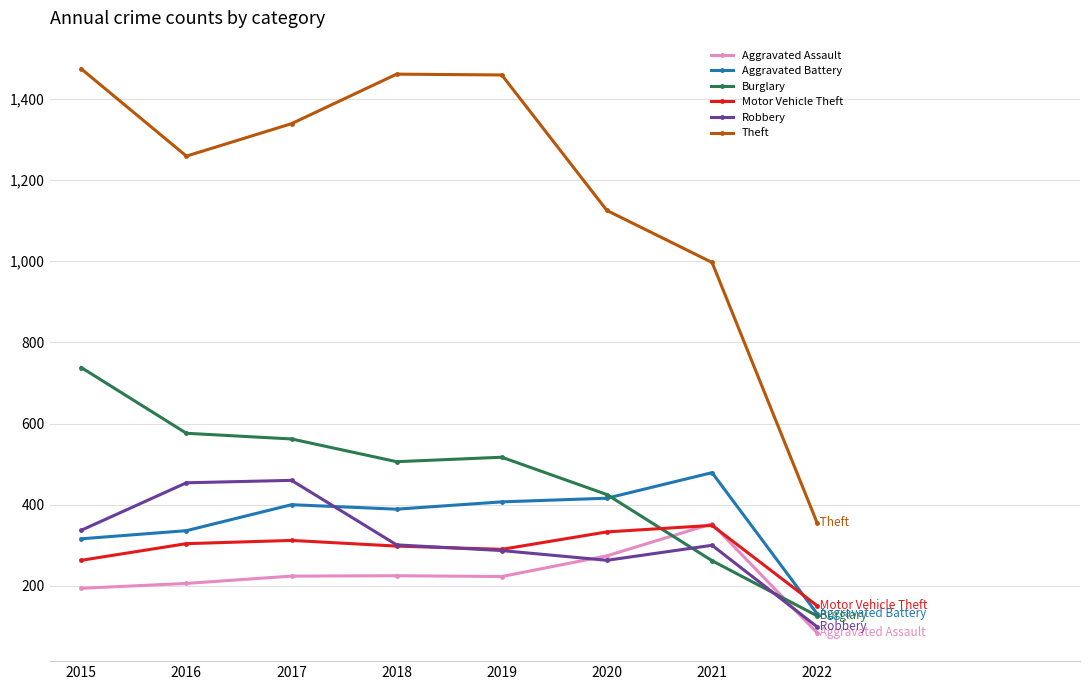

Where do Robbery and Burglary first cross each other?

2020 and 2021